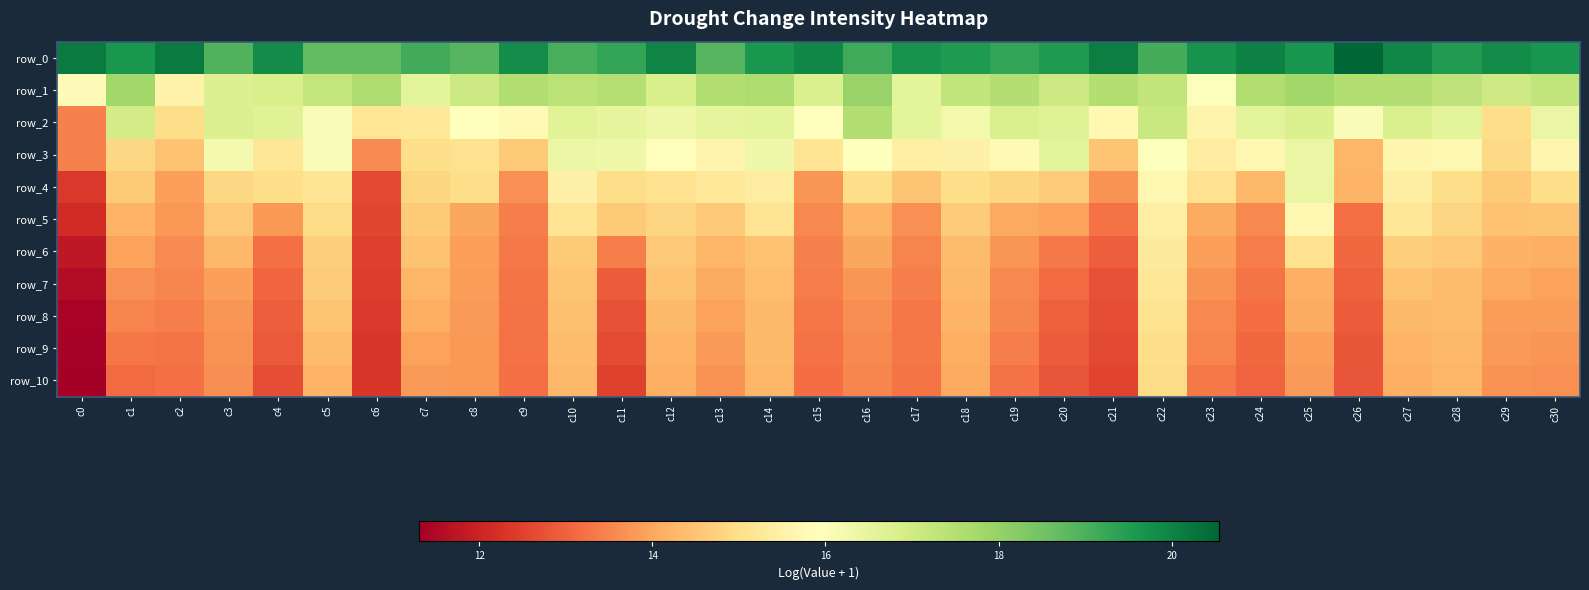

What is the difference between the highest and lowest values at c23?

6.4